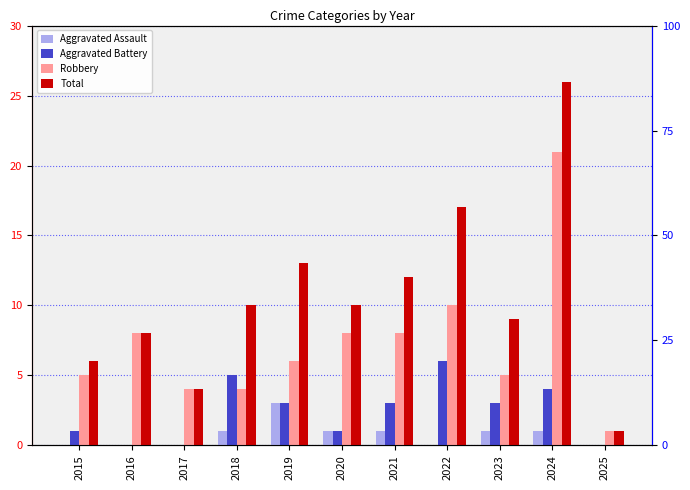

Which category has the highest value across all series?

2024